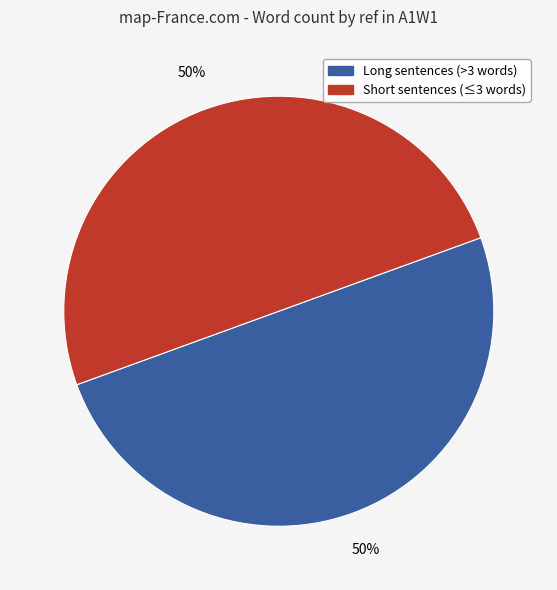

To the nearest percent, what is the average slice percentage?

50%